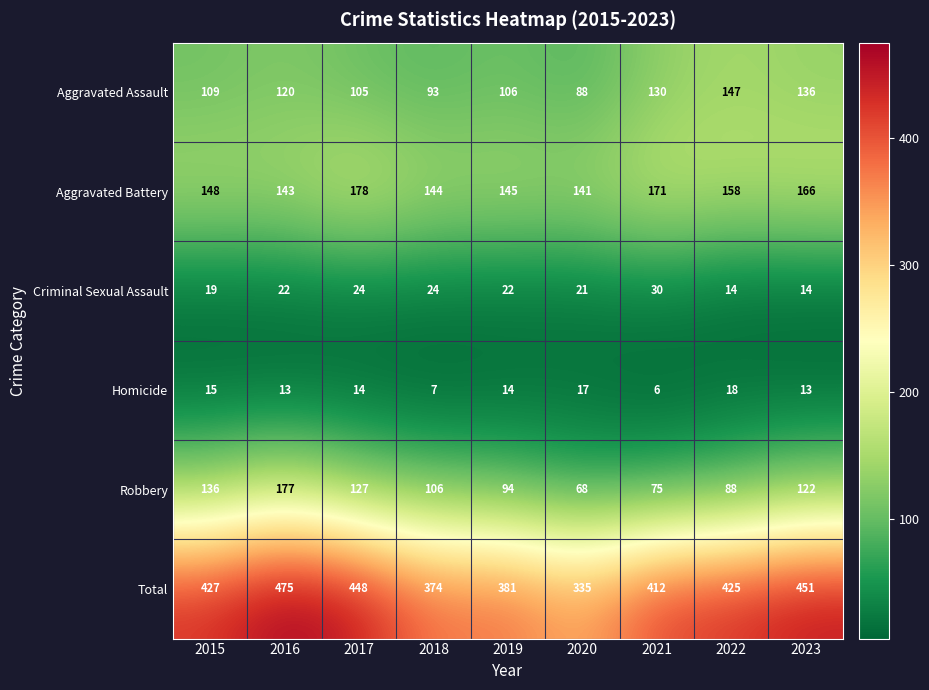

What is the sum of all Aggravated Battery values?

1394